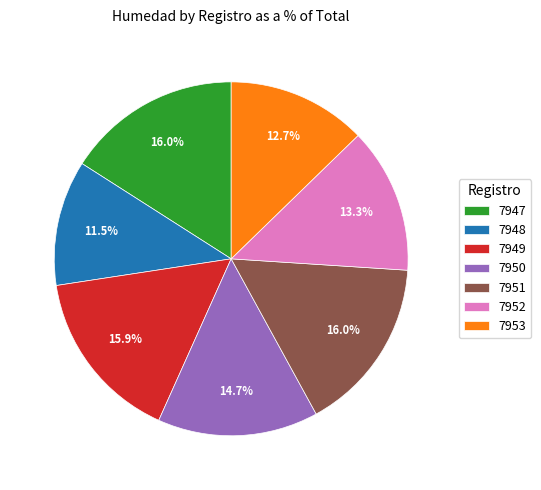

How much of the chart is everything except 7948?

88.5%